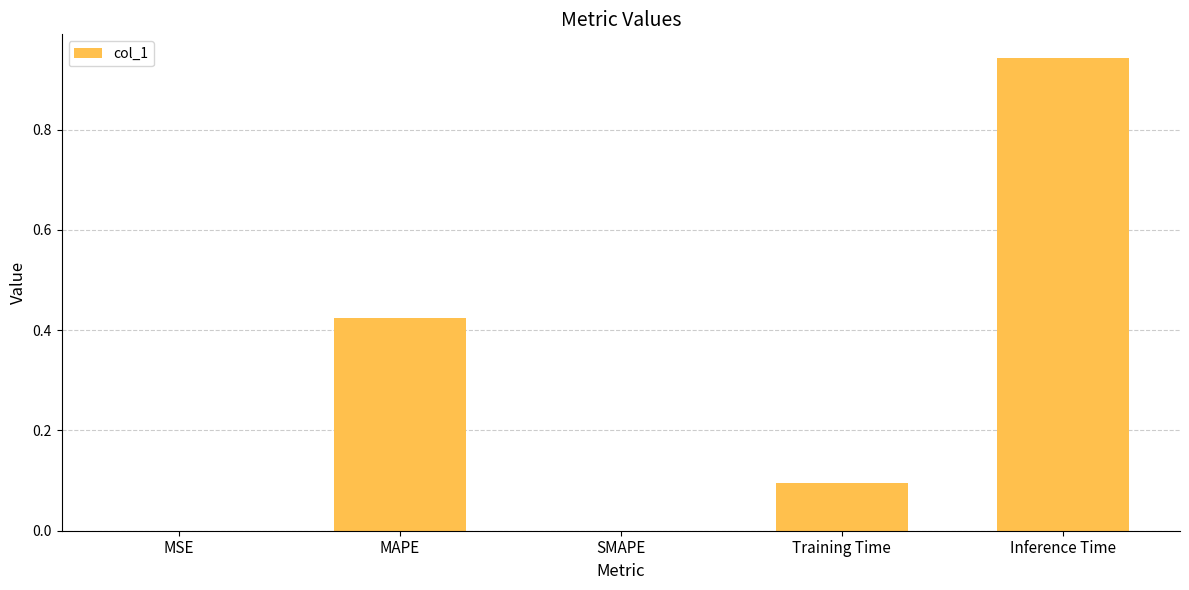

What is the sum of the values at Training Time and Inference Time?

1.0